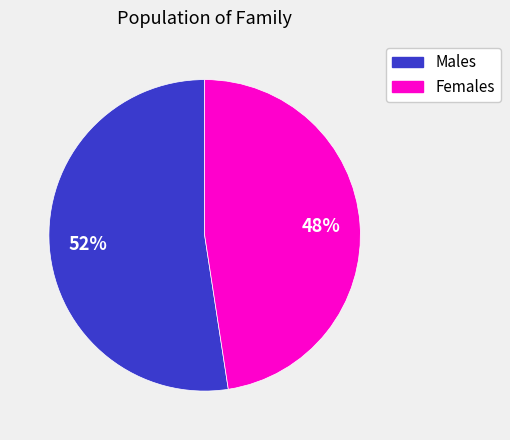

Is there a majority slice in this chart?

Yes